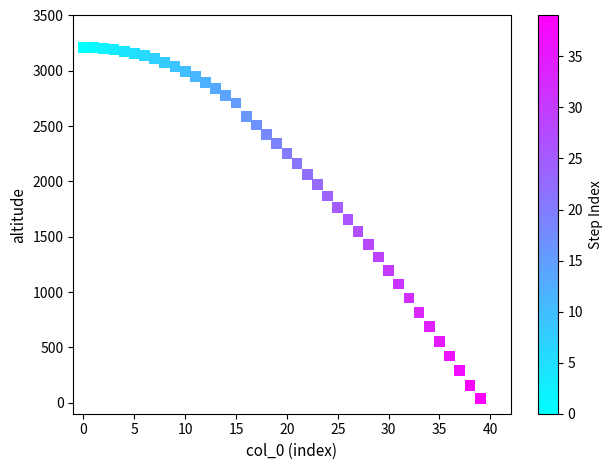

What is the range of Y values (max minus min)?

3175.2